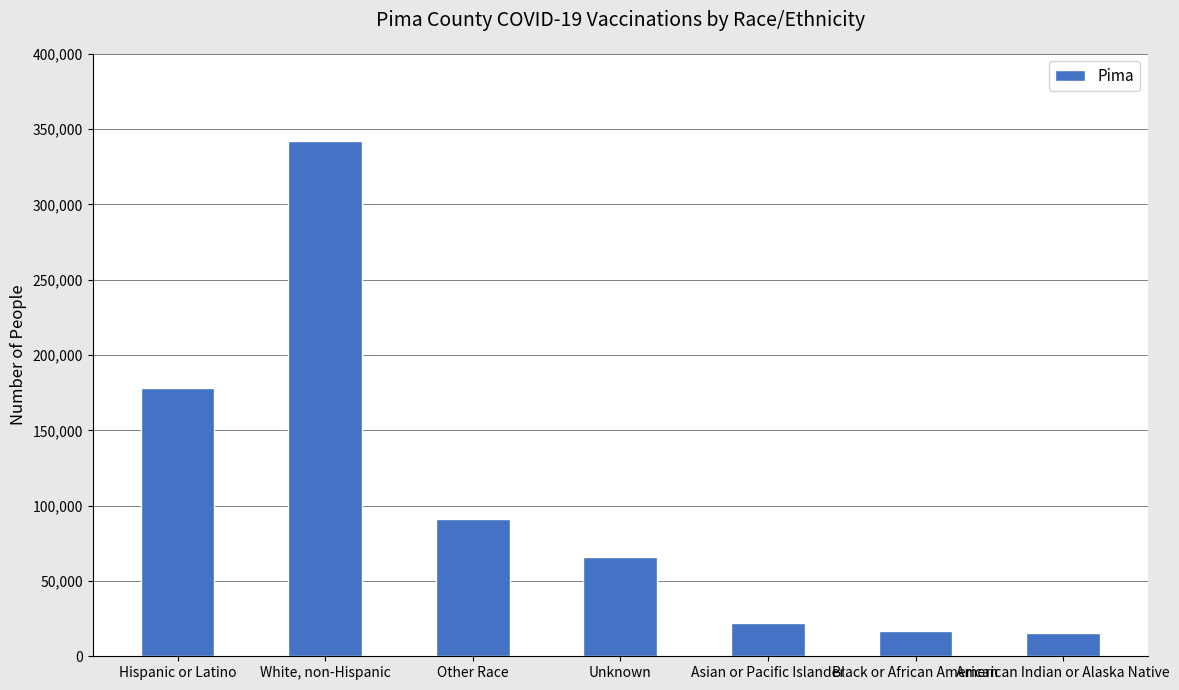

How many categories are shown in the chart?

7